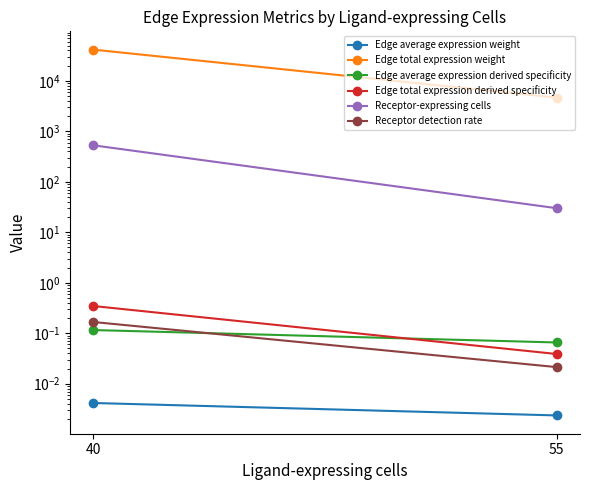

At which label is Edge average expression derived specificity closest to 0?

55